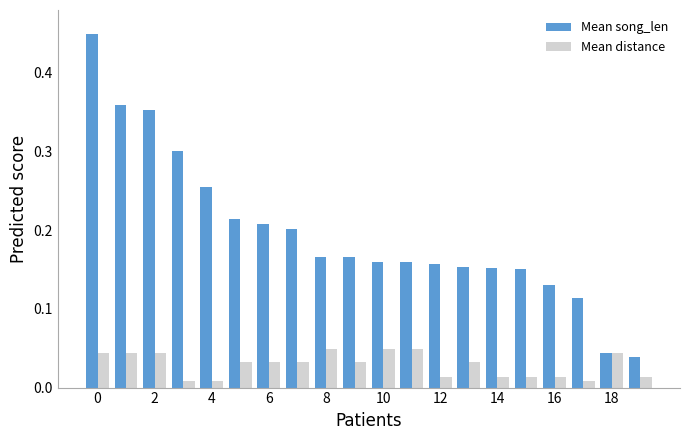

Which series has the largest range (max minus min)?

Mean song_len